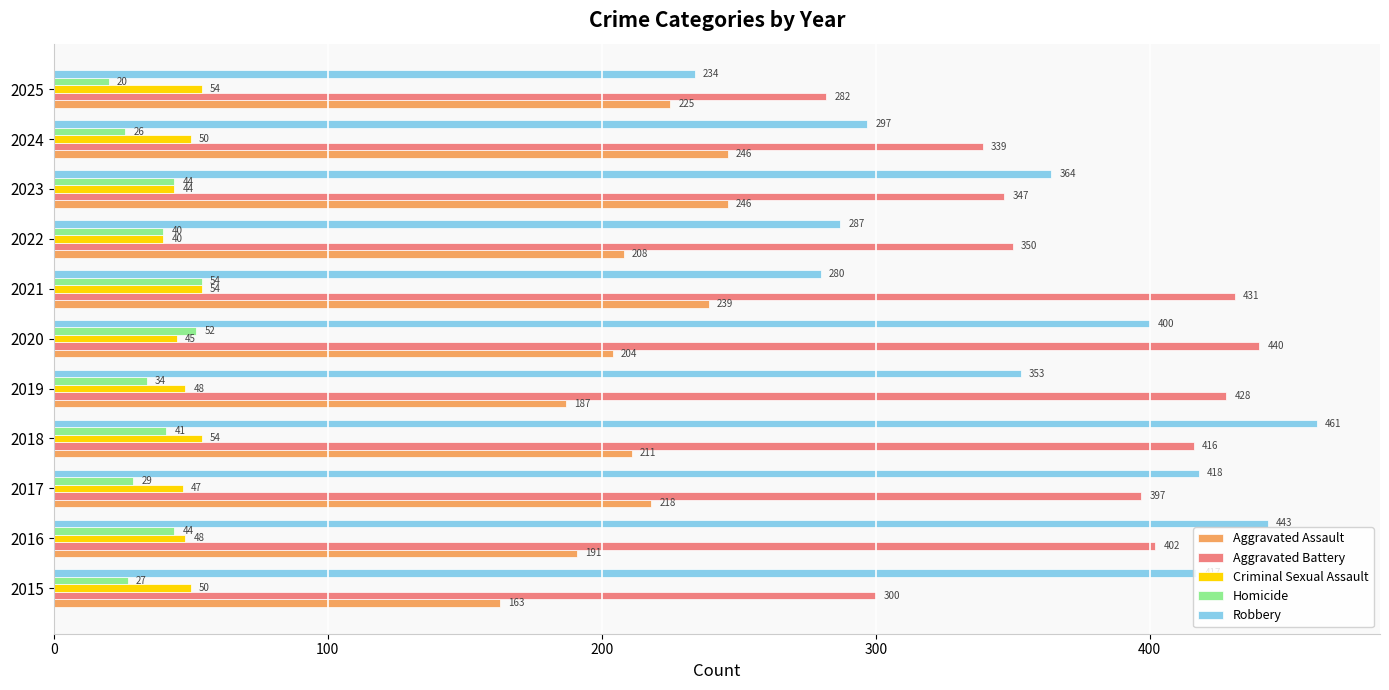

What is the greatest value displayed?

461